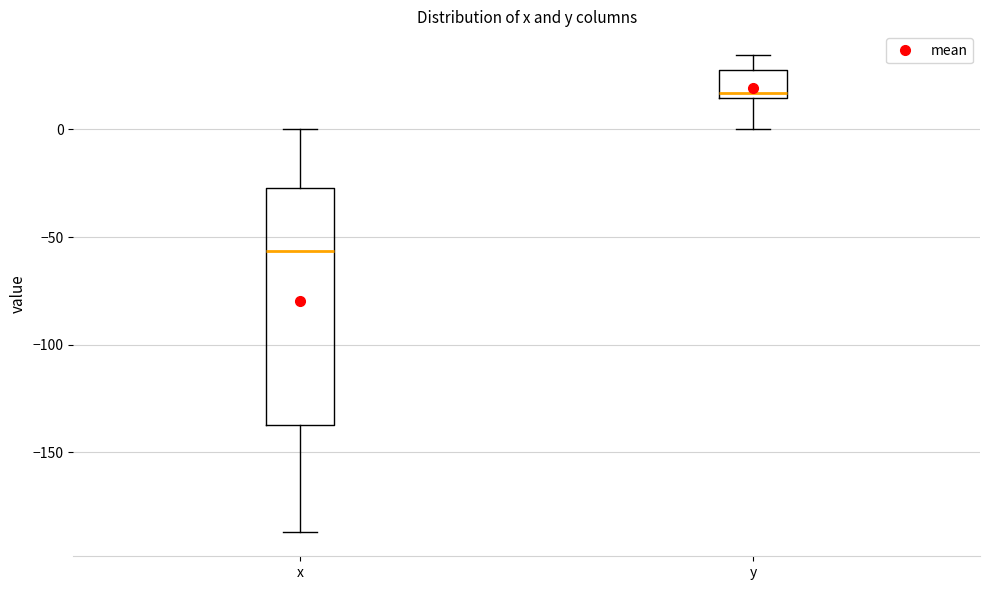

Which box has the highest median line?

y